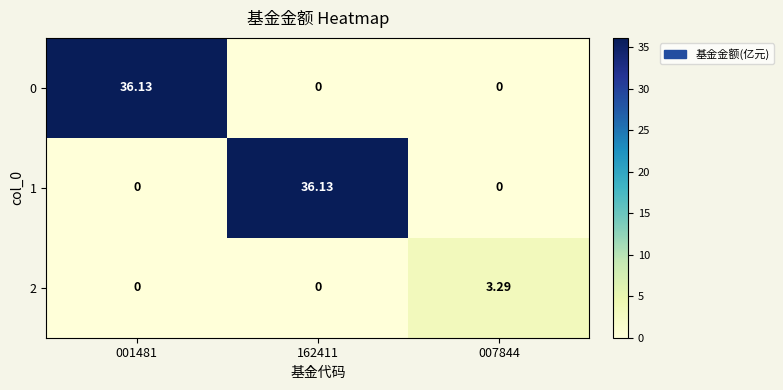

Which series changed the most between 162411 and 007844?

1